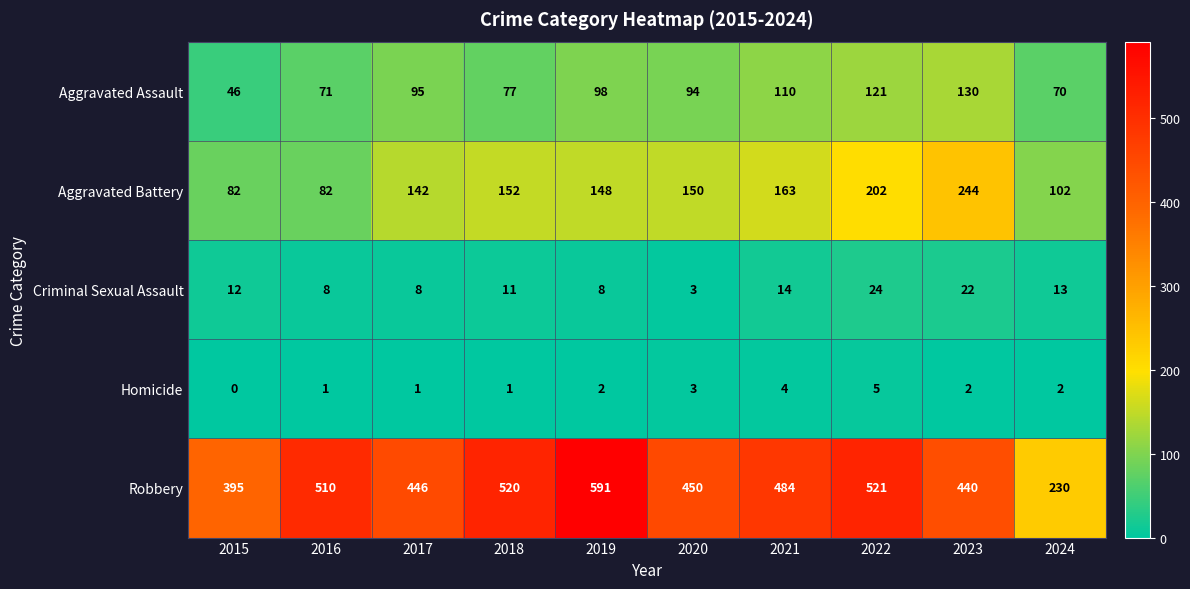

Which category has the lowest value across all series?

2015